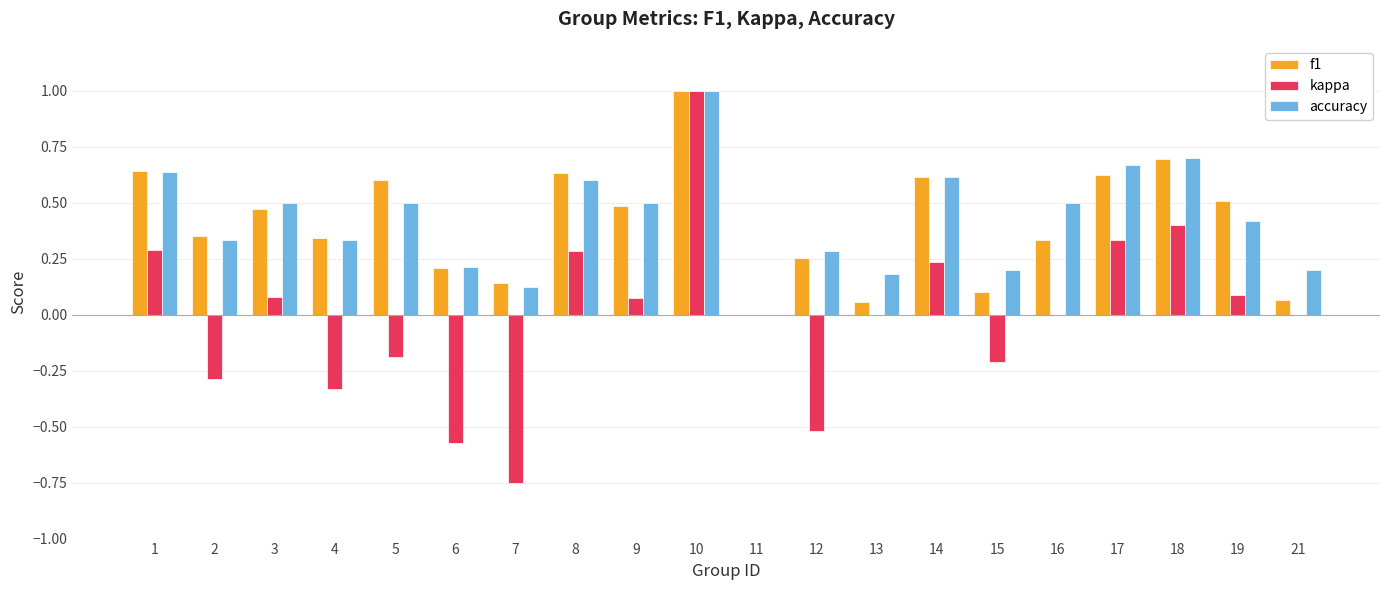

Is the value of accuracy at 10 greater than the value of kappa at 1?

Yes